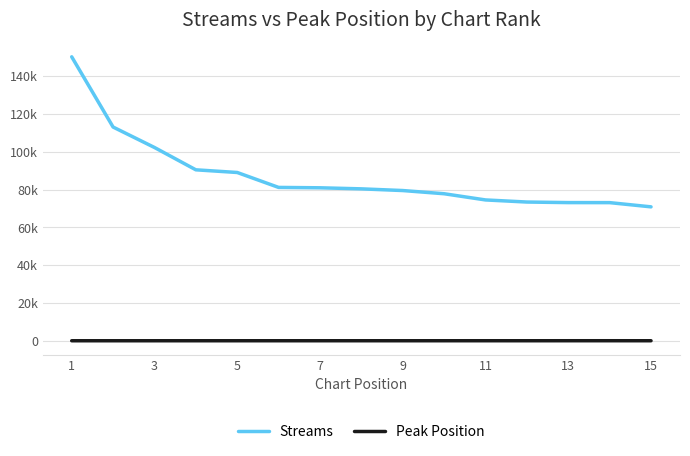

Does the chart display data point markers on the line(s)?

No